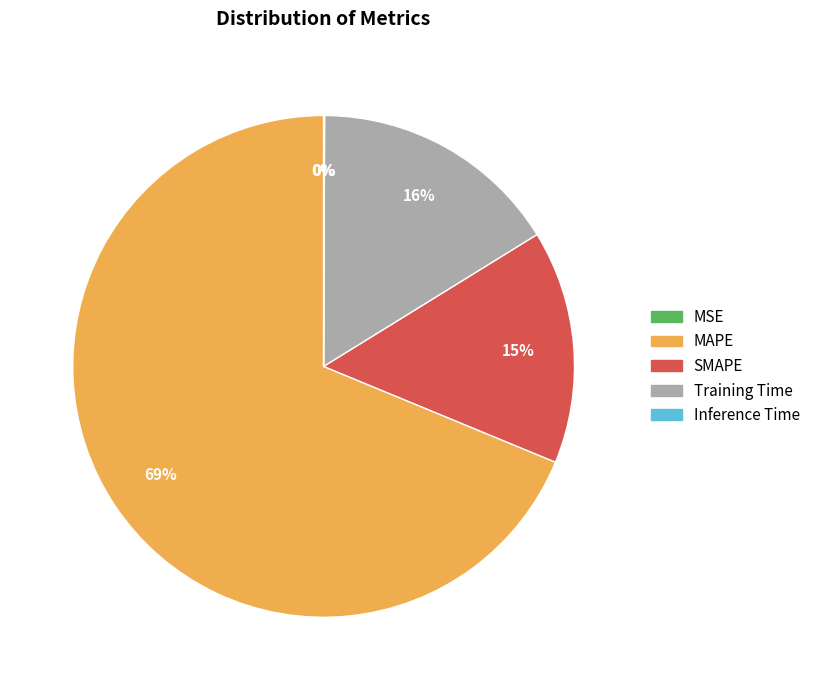

Is the sum of MAPE and SMAPE greater than half?

Yes